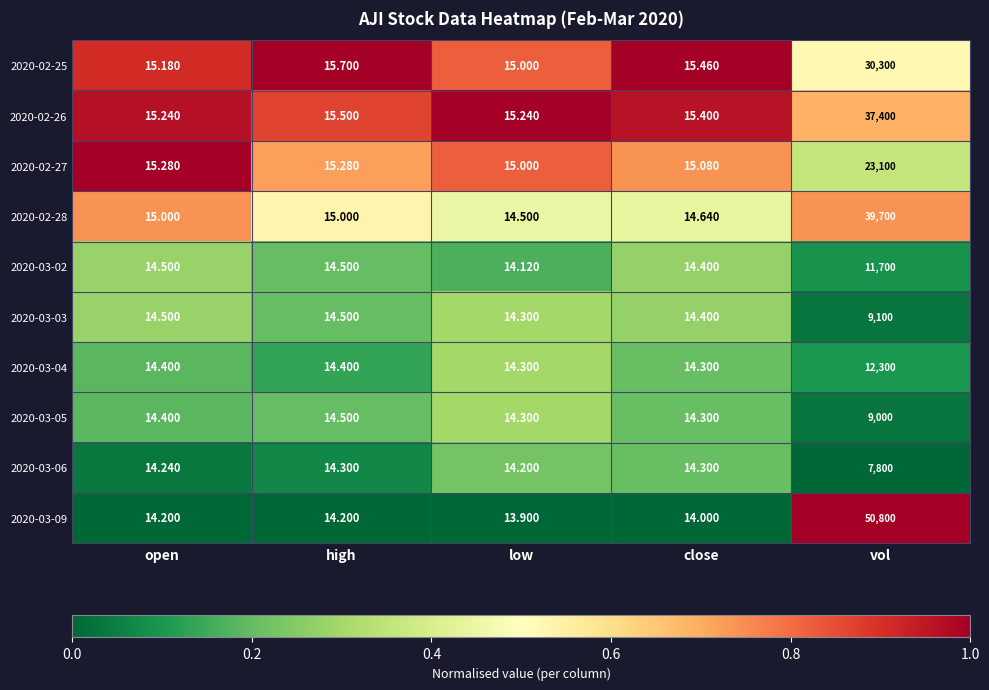

At which category is the sum across all series the highest?

vol